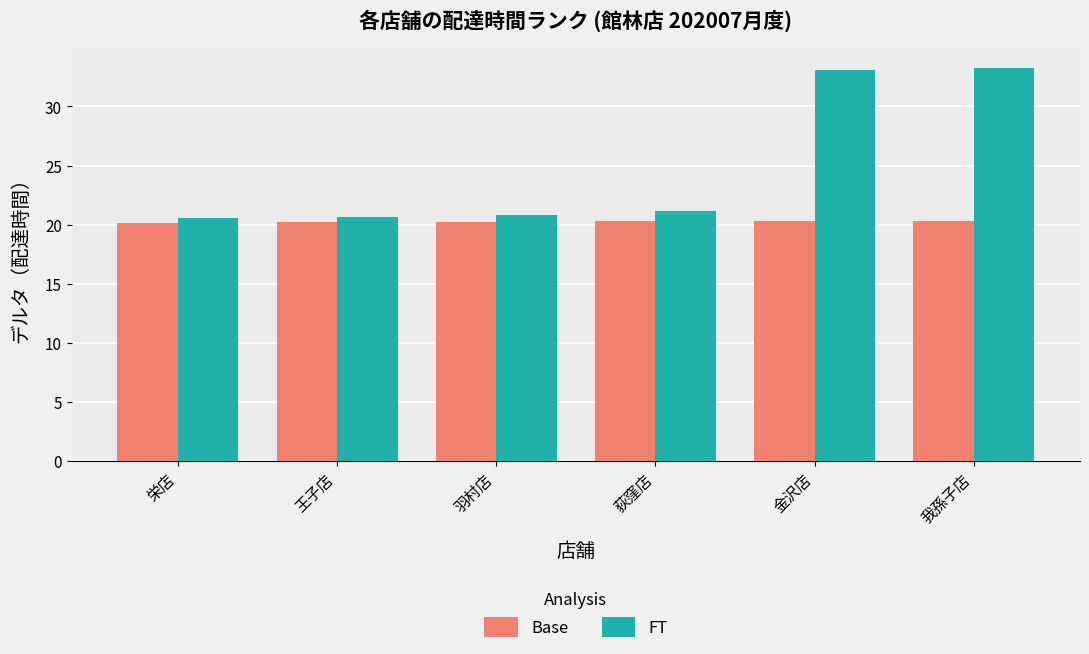

Count the Base values in the range 20 to 21.

6